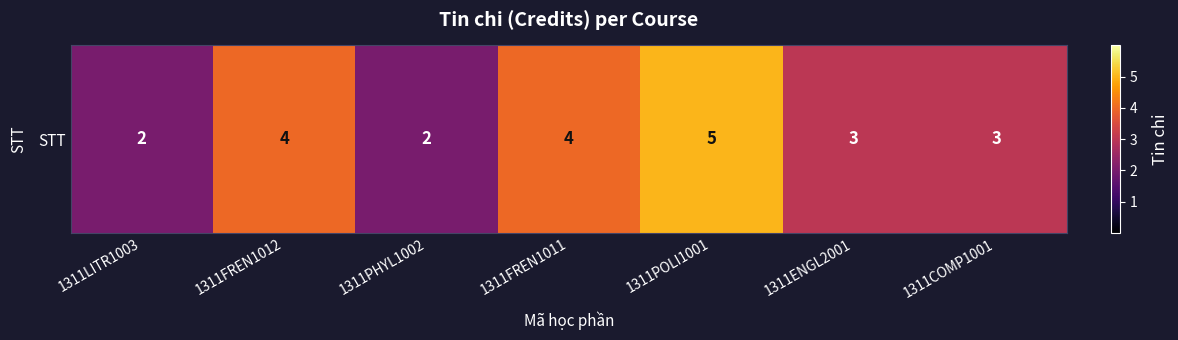

Approximately how many times larger is the value at 1311ENGL2001 compared to 1311FREN1012?

0.8